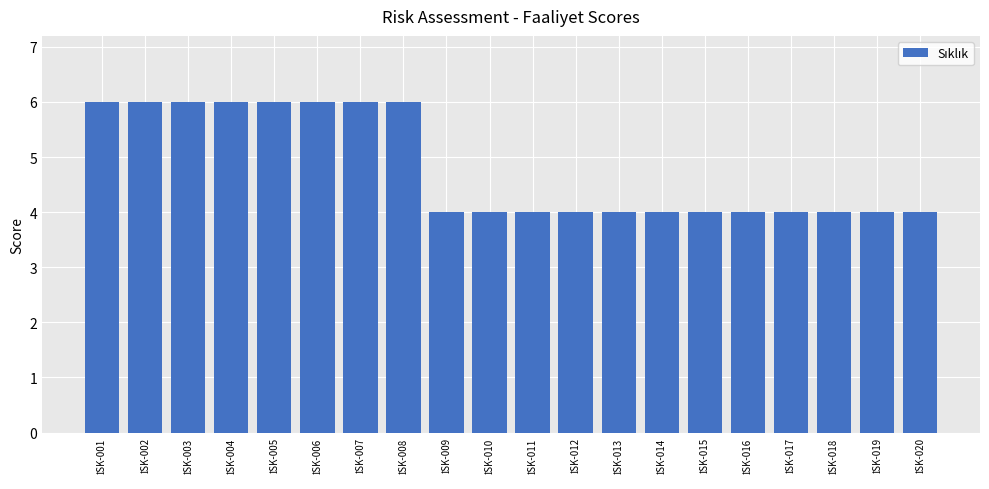

Reading right to left, list all the values displayed in this chart.

4	4	4	4	4	4	4	4	4	4	4	4	6	6	6	6	6	6	6	6